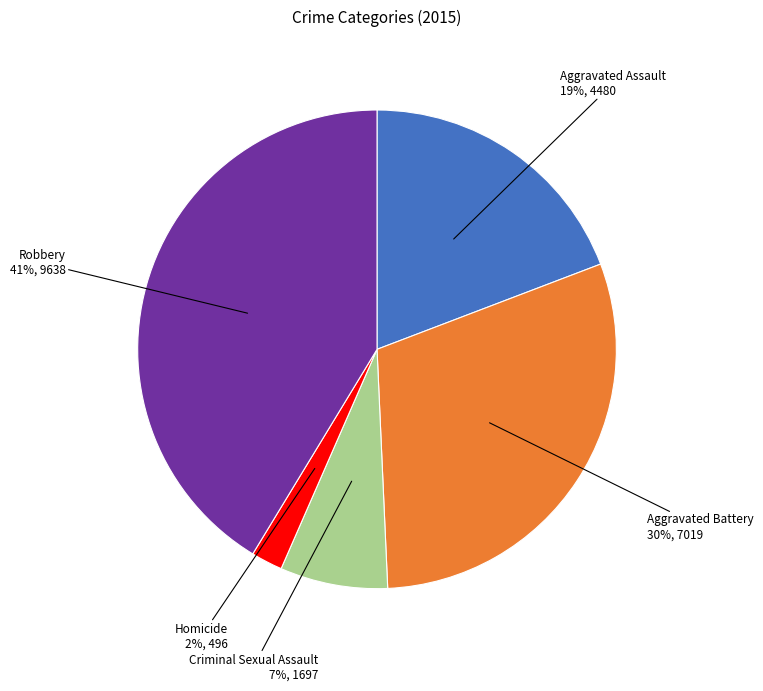

To the nearest percent, what is the average slice percentage?

20%